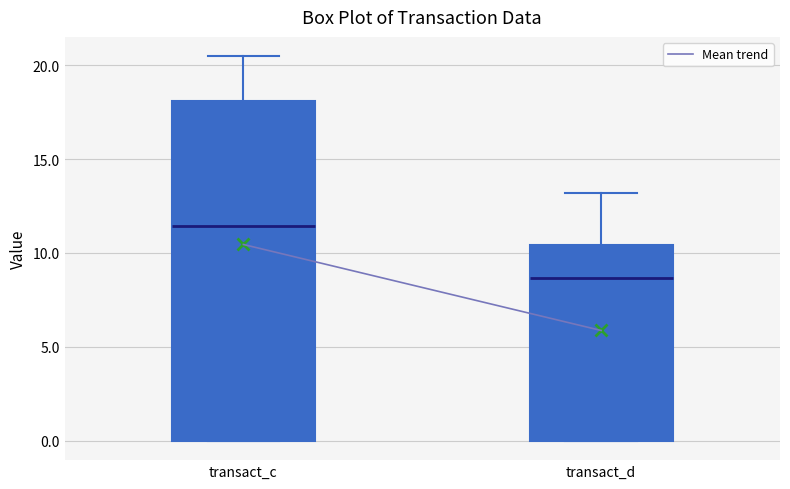

Reading left to right, transcribe this box plot: for each box, give where its median line is, the range the box spans, and where its two whiskers end, as read against the y-axis. The values are not printed on the chart, so give them approximately, as read against the axis.

transact_c: median 11.5, box 0.0 to 18.0, whiskers 0.0 to 20.5
transact_d: median 8.5, box 0.0 to 10.5, whiskers 0.0 to 13.0